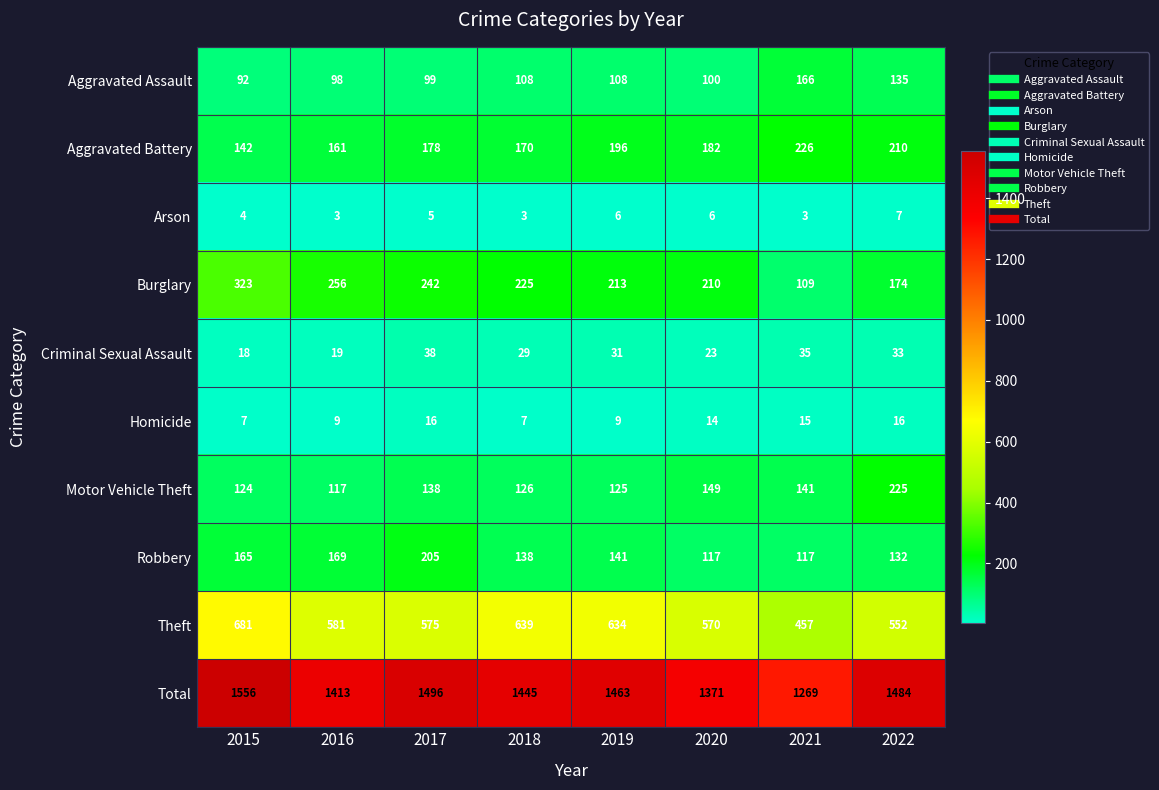

At 2016, list the series in order from smallest to largest.

Arson, Homicide, Criminal Sexual Assault, Aggravated Assault, Motor Vehicle Theft, Aggravated Battery, Robbery, Burglary, Theft, Total